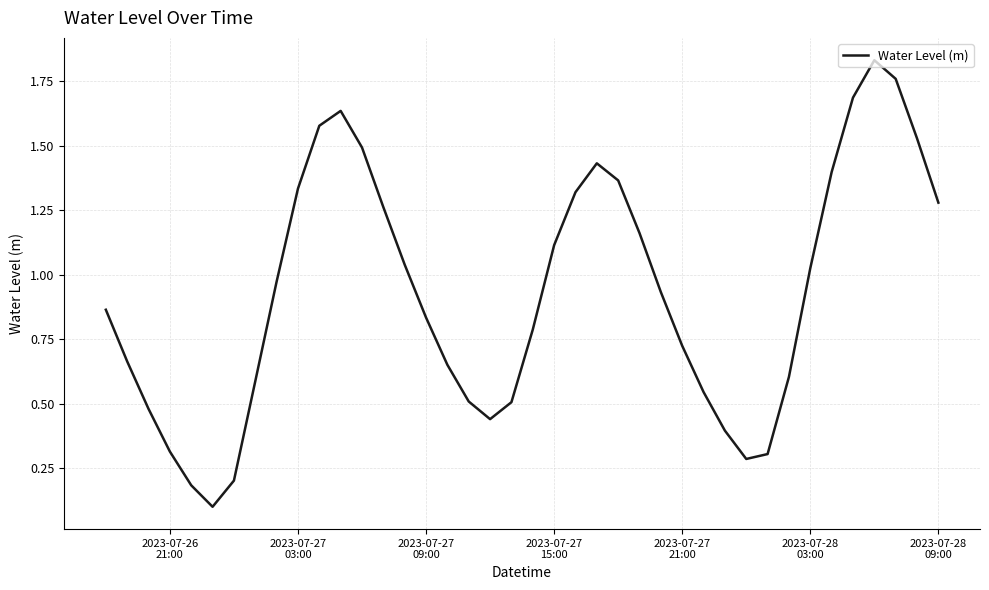

What is the difference between the maximum and minimum values?

1.7